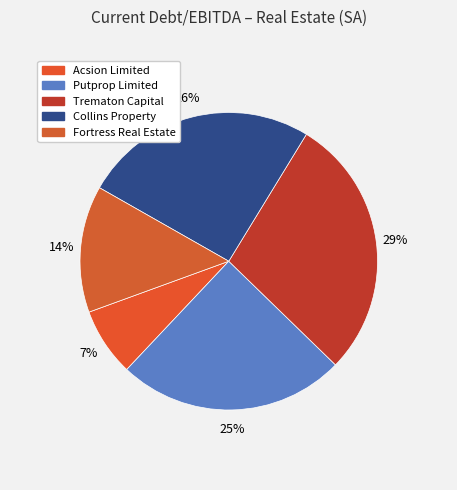

How many segments does this pie chart have?

5